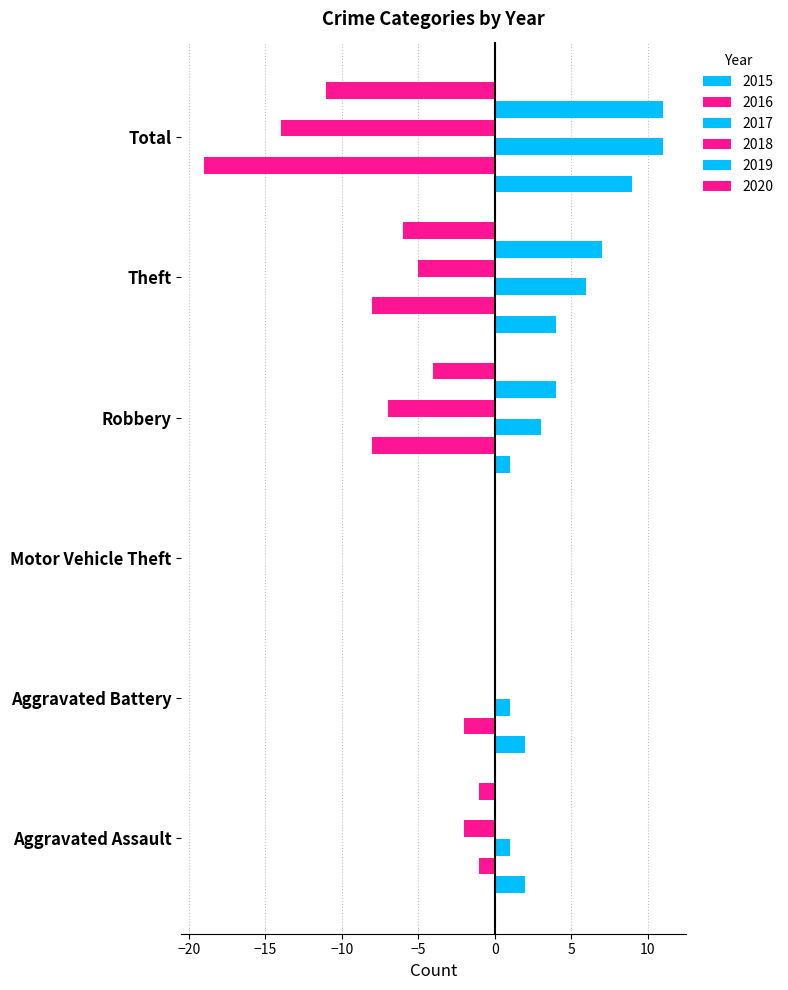

How many data points in 2020 are above -1?

2